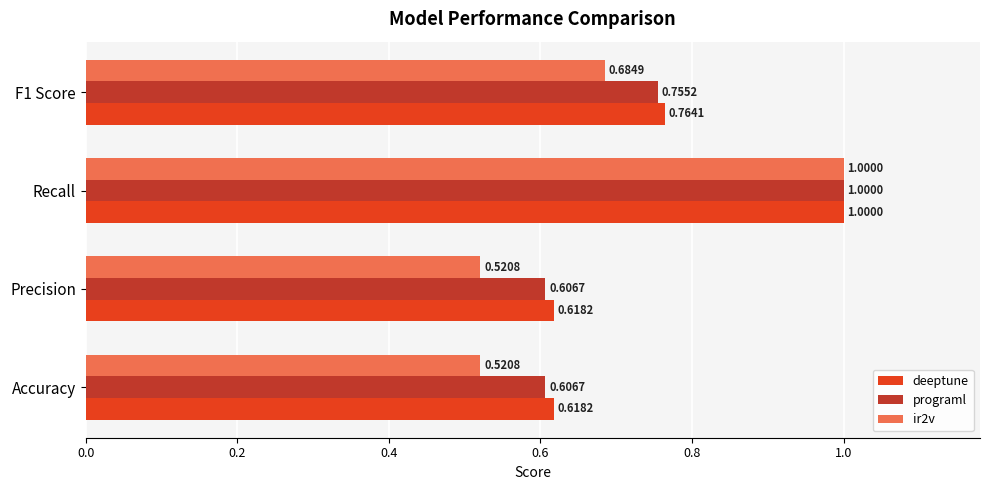

Count the programl values in the range 0 to 1.

4